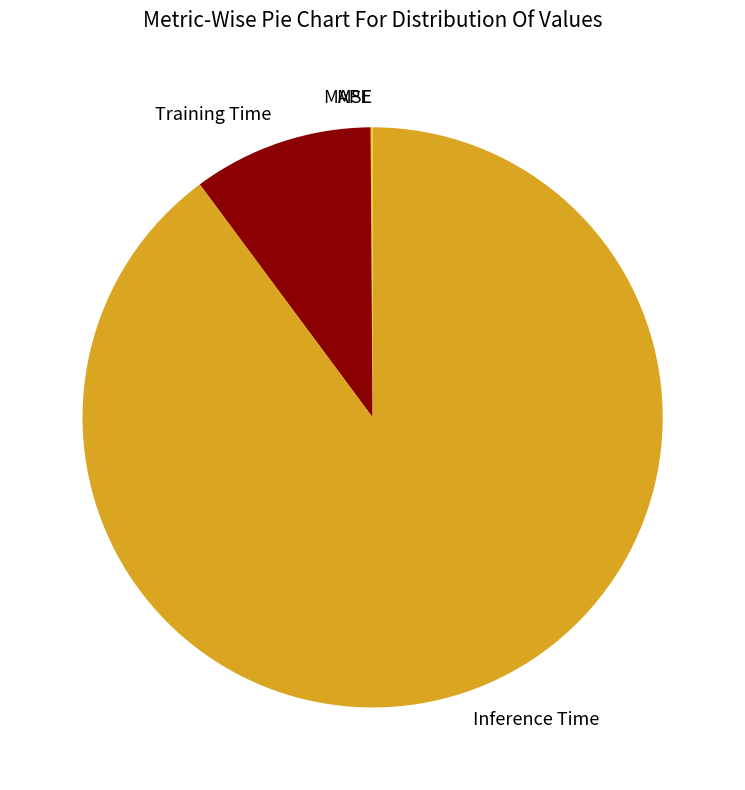

What is the largest slice in the pie chart?

Inference Time